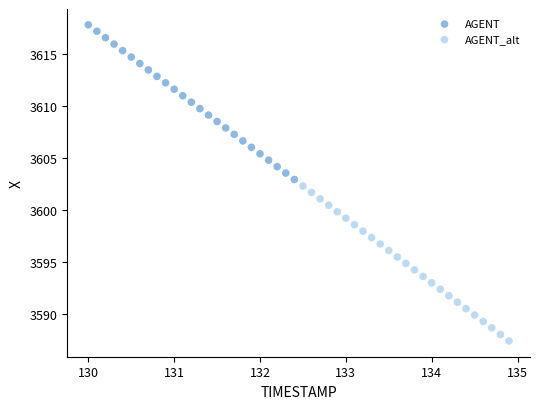

Which series has the widest spread of Y values?

AGENT_alt